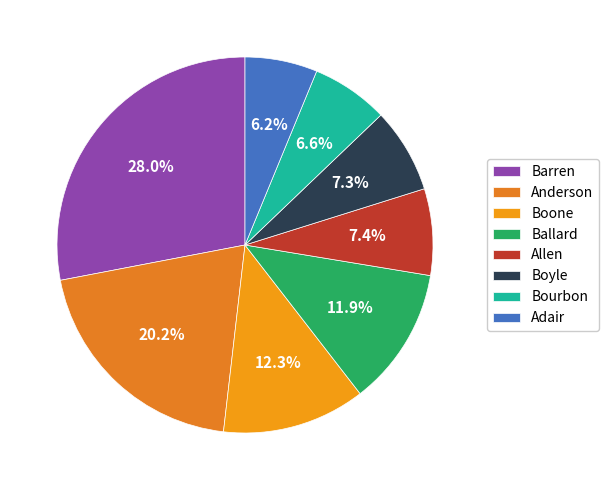

How many slices are in this pie chart?

8